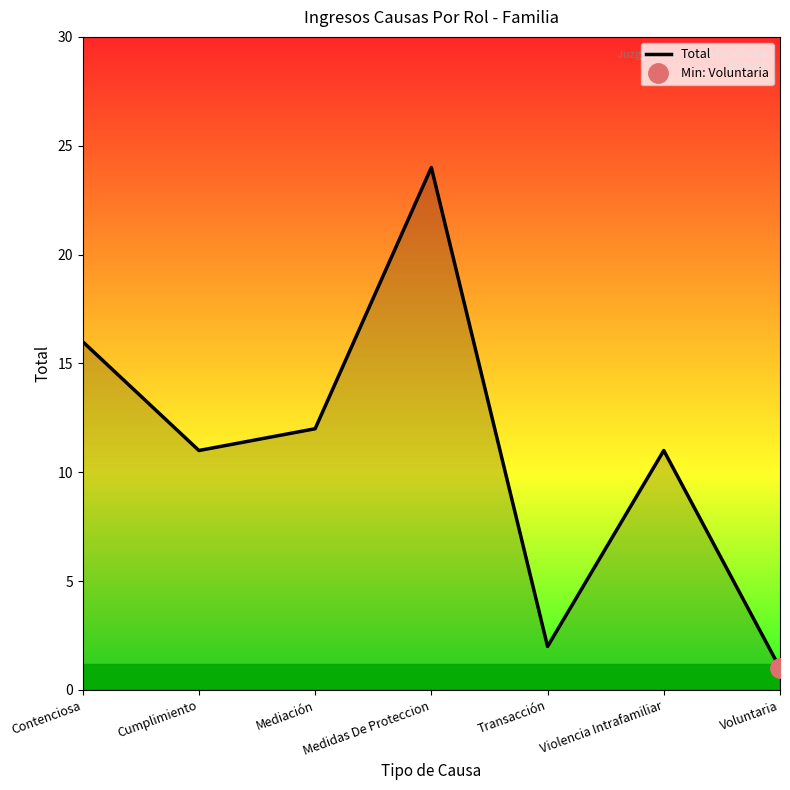

How many data points does each series have?

7